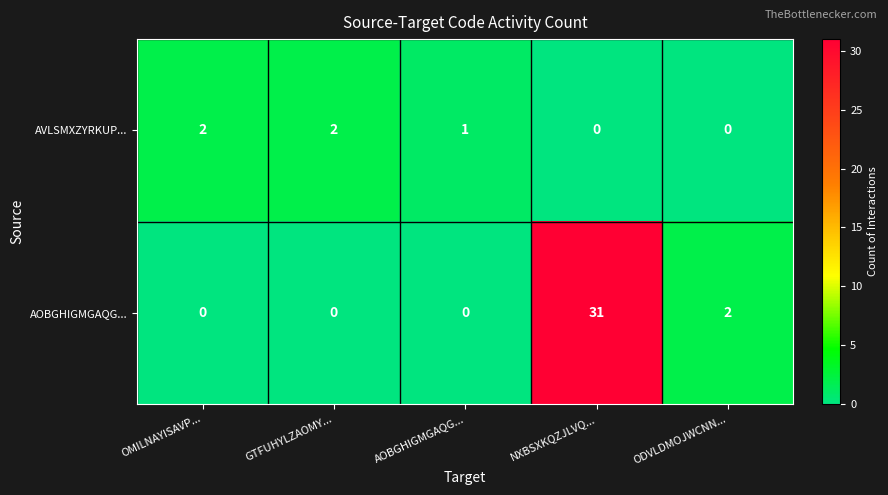

Rank the series by their average value, from highest to lowest.

AOBGHIGMGAQG..., AVLSMXZYRKUP...